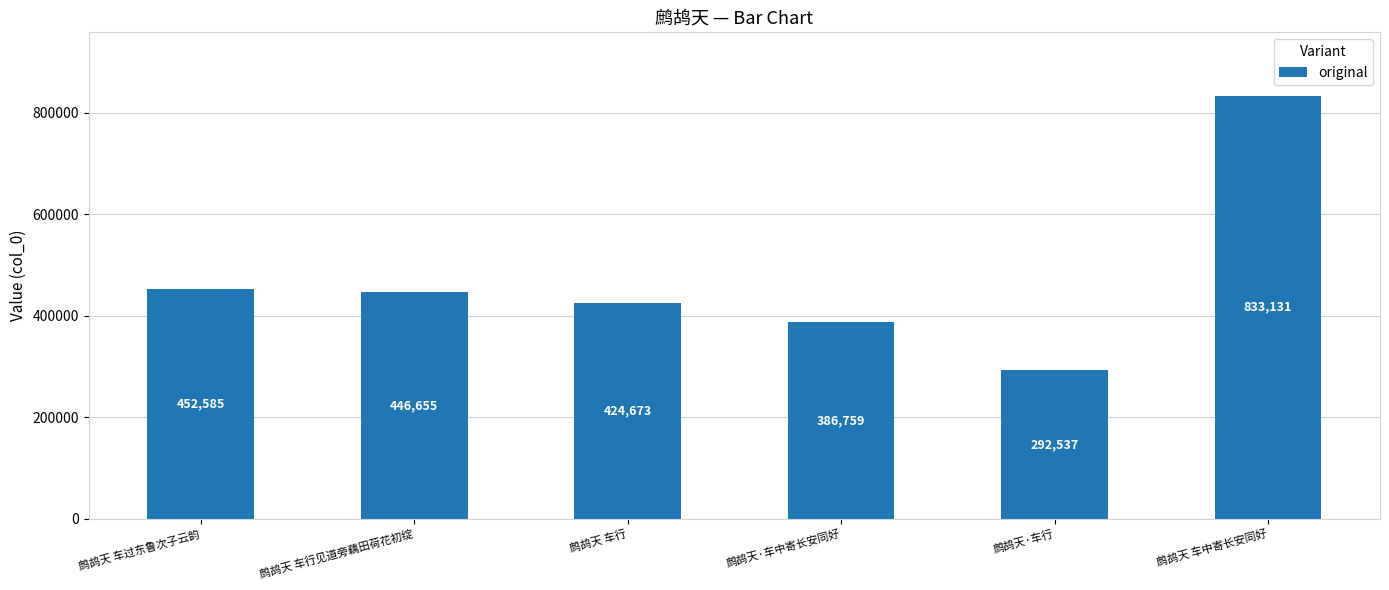

Rank the categories by value from lowest to highest.

鹧鸪天·车行, 鹧鸪天·车中寄长安同好, 鹧鸪天 车行, 鹧鸪天 车行见道旁藕田荷花初绽, 鹧鸪天 车过东鲁次子云韵, 鹧鸪天 车中寄长安同好